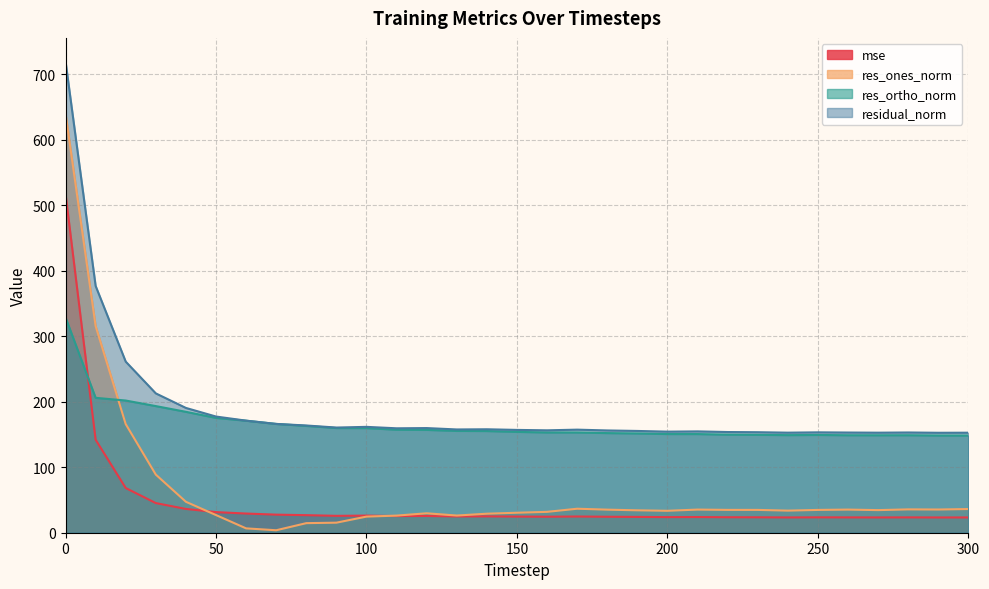

At which label does res_ones_norm reach its minimum?

70